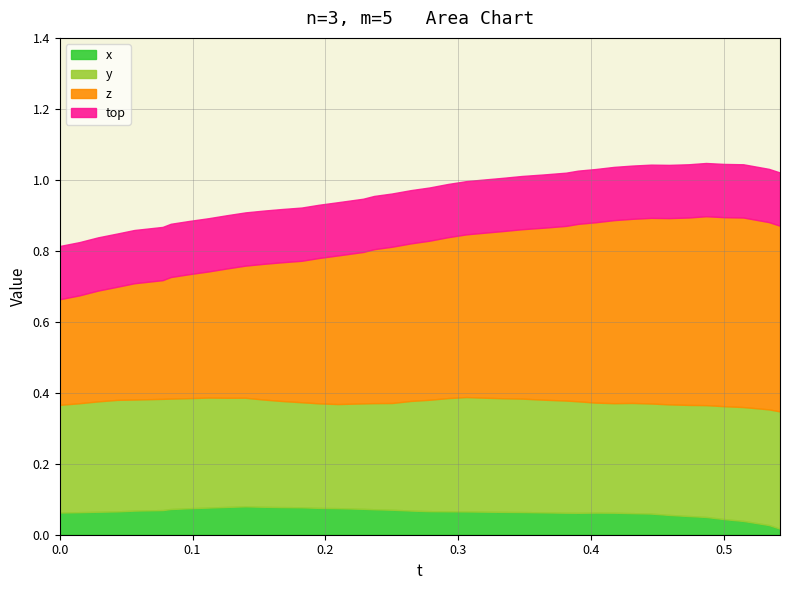

How many lines are shown in the chart?

4